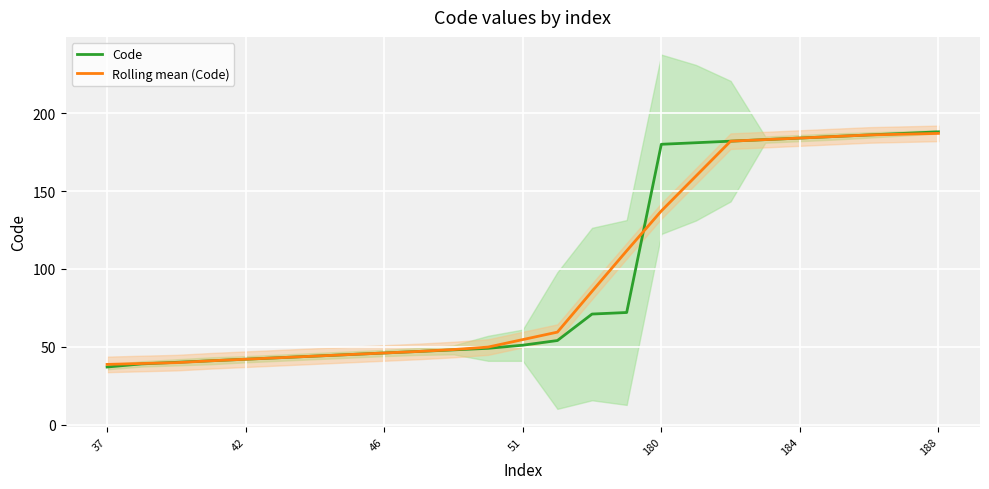

How many values in the Code series exceed 51?

12